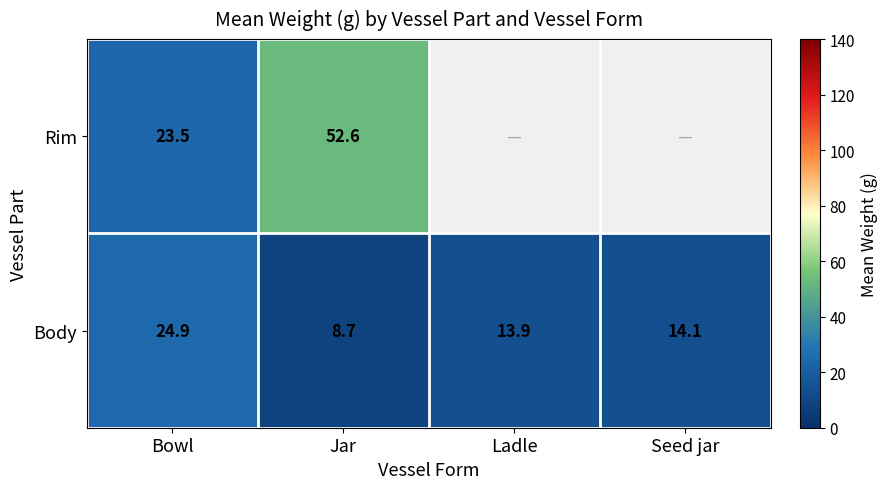

What is the maximum value shown in the chart?

52.6